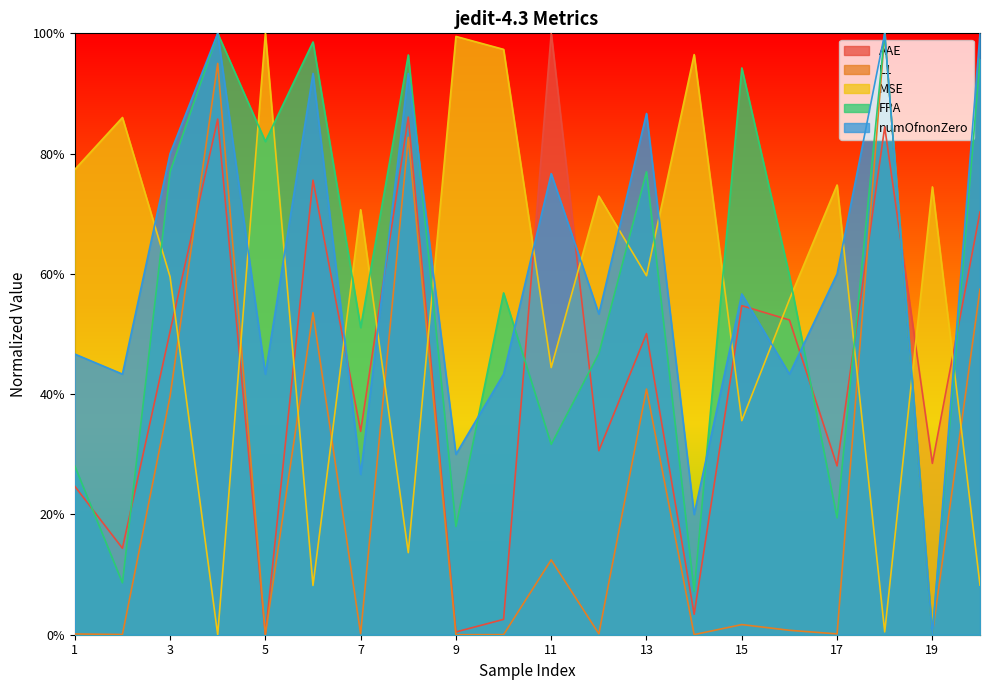

True or false: MSE and FPA cross at least once.

True